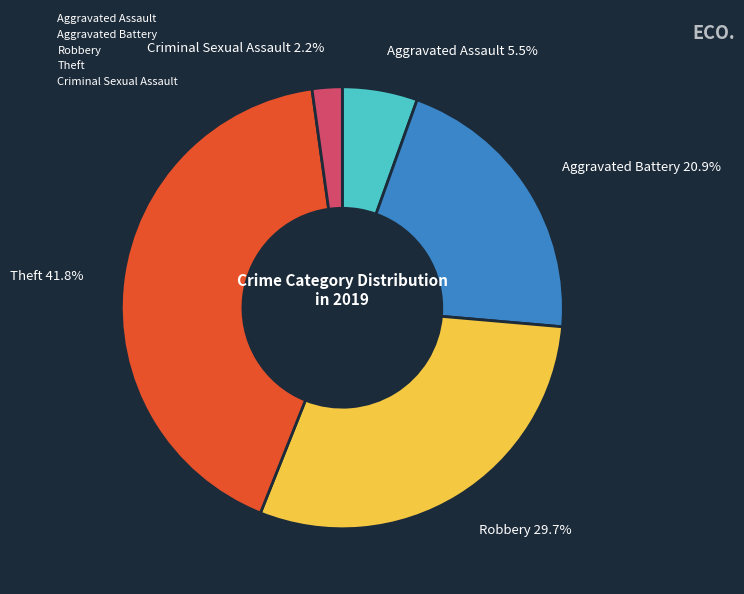

Which has a higher value, Criminal Sexual Assault or Aggravated Assault?

Aggravated Assault